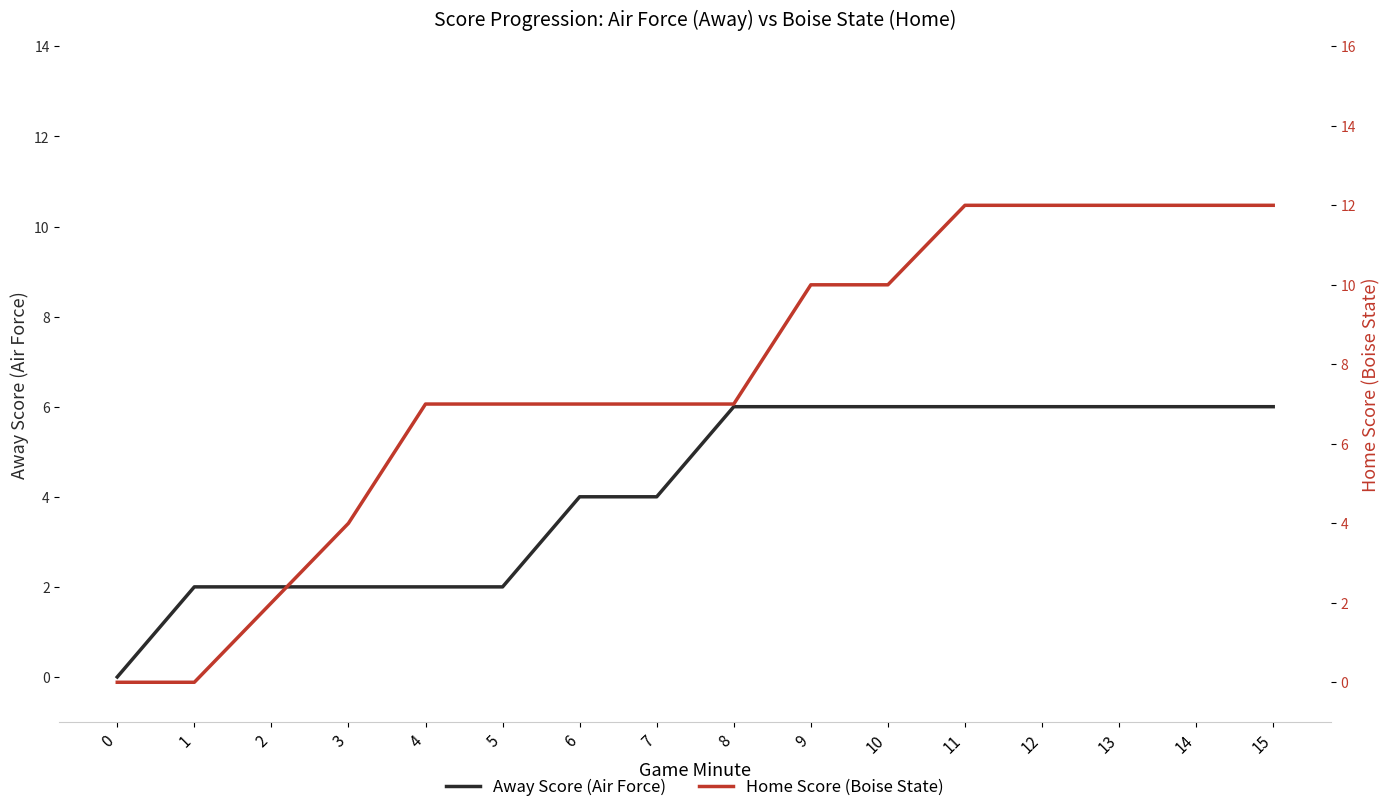

List the labels in order of Home Score (Boise State) value, smallest first.

0, 1, 2, 3, 4, 5, 6, 7, 8, 9, 10, 11, 12, 13, 14, 15